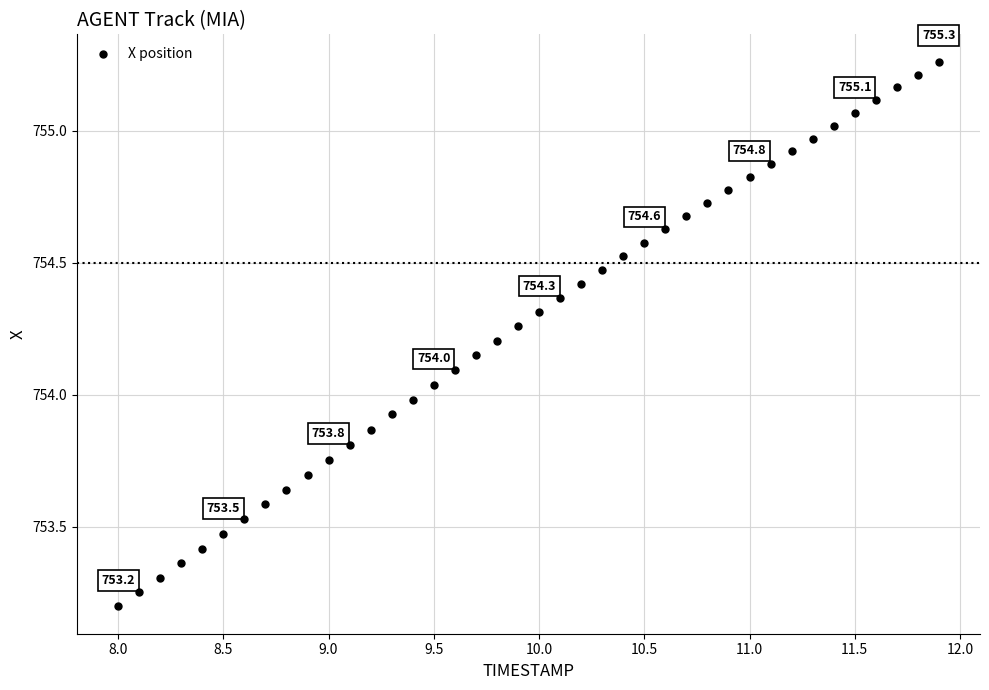

What is the range of X values (max minus min)?

3.9